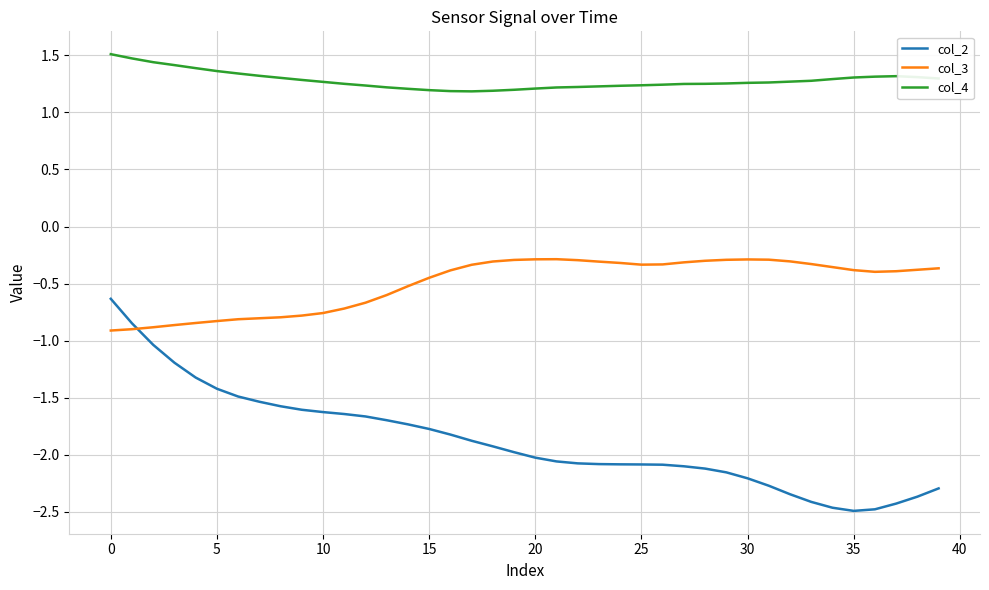

Which series has the largest total across all categories?

col_4